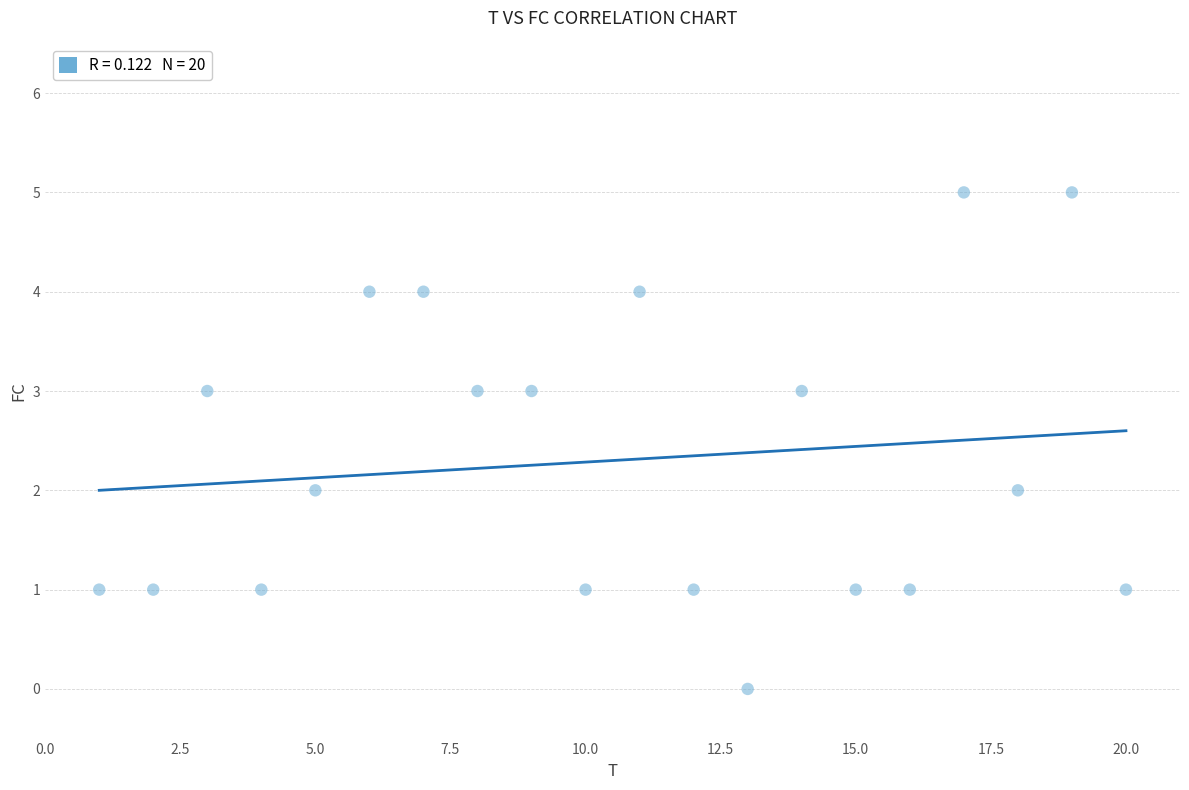

What is the range of Y values (max minus min)?

5